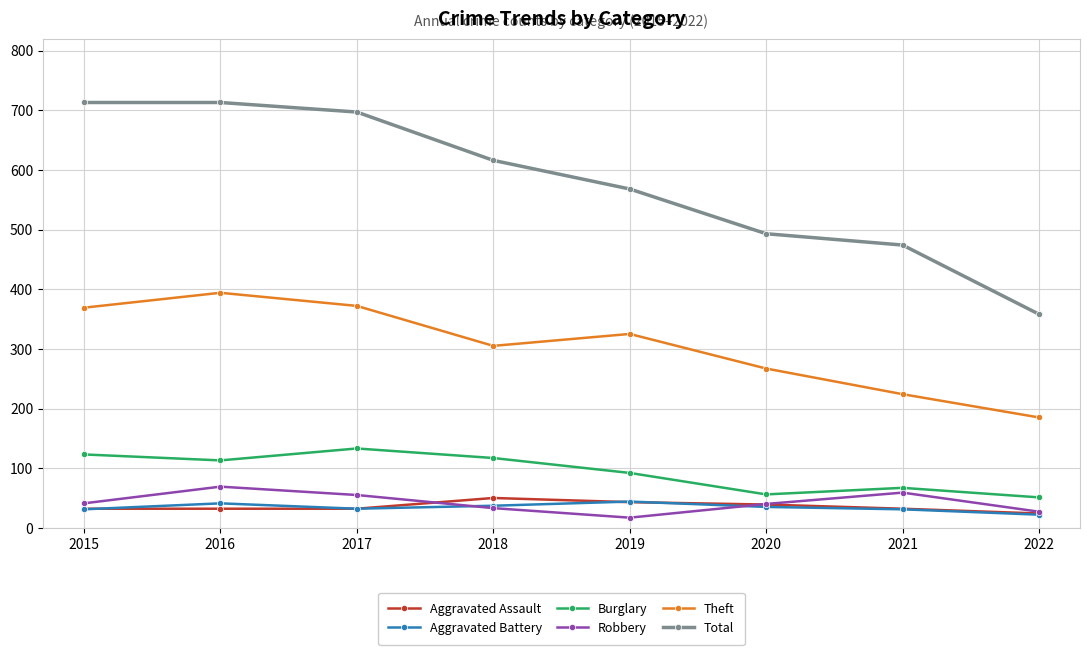

What is the difference between the second highest and second lowest values in the Burglary series?

67